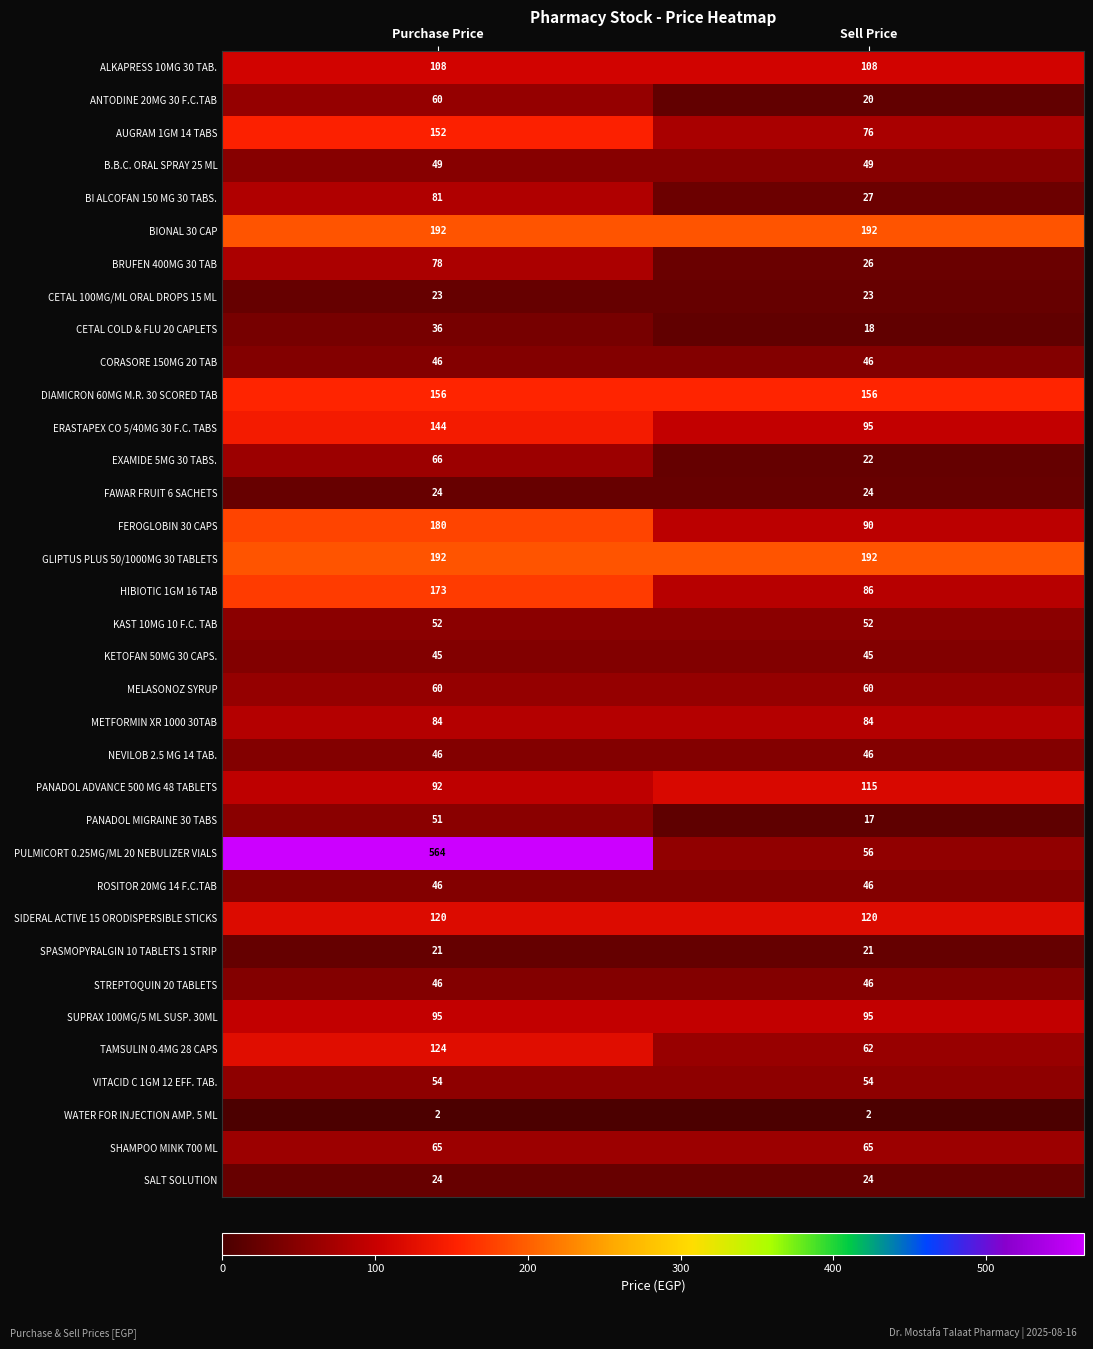

What value does the ROSITOR 20MG 14 F.C.TAB series have at Sell Price?

46